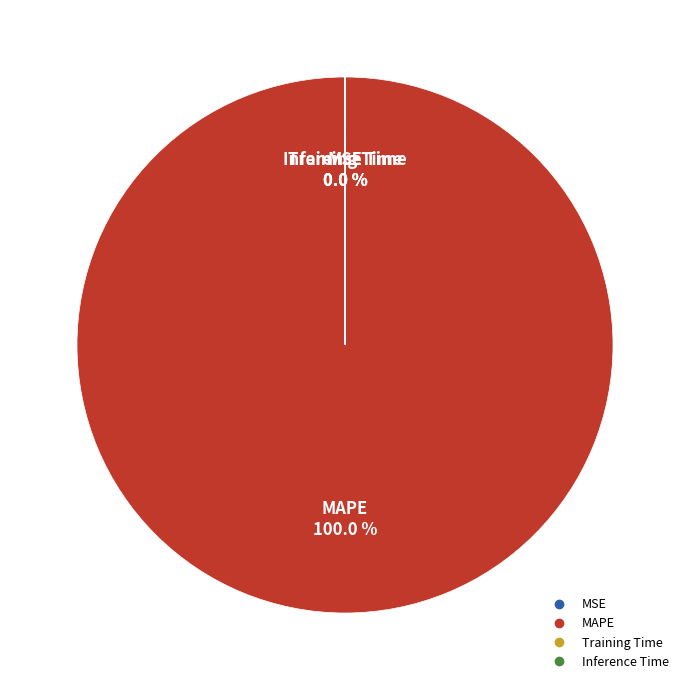

How many slices are in this pie chart?

4